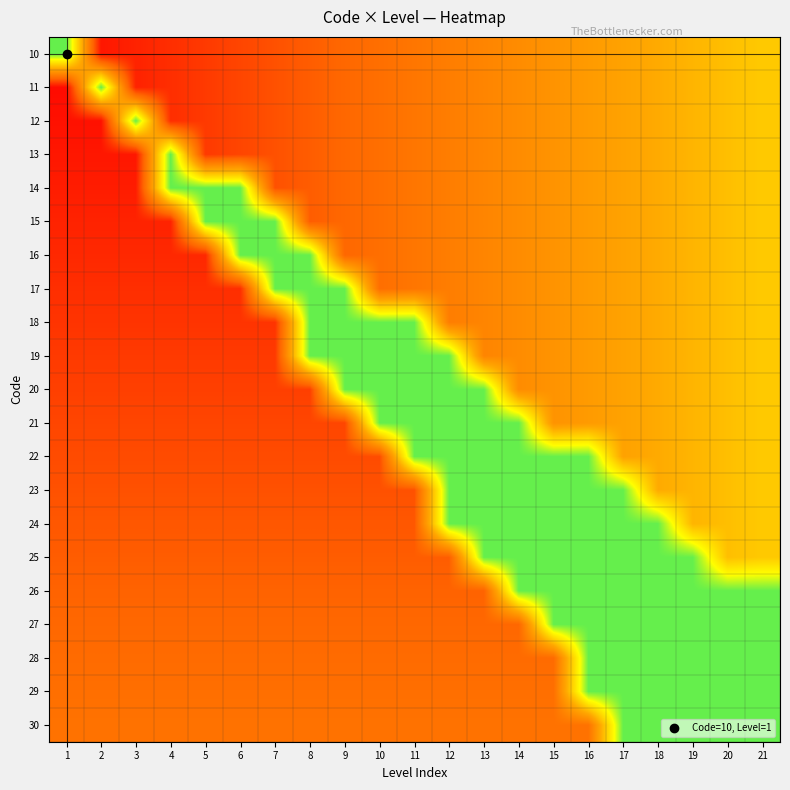

Reading right to left, transcribe all the data shown in this chart.

10: 21=0.6	20=0.6	19=0.5	18=0.5	17=0.5	16=0.5	15=0.4	14=0.4	13=0.4	12=0.3	11=0.3	10=0.3	9=0.3	8=0.2	7=0.2	6=0.2	5=0.1	4=0.1	3=0.1	2=0.1	1=0.9
11: 21=0.6	20=0.6	19=0.5	18=0.5	17=0.5	16=0.5	15=0.4	14=0.4	13=0.4	12=0.3	11=0.3	10=0.3	9=0.3	8=0.2	7=0.2	6=0.2	5=0.1	4=0.1	3=0.1	2=0.9	1=0.0
12: 21=0.6	20=0.6	19=0.5	18=0.5	17=0.5	16=0.5	15=0.4	14=0.4	13=0.4	12=0.3	11=0.3	10=0.3	9=0.3	8=0.2	7=0.2	6=0.2	5=0.1	4=0.1	3=0.9	2=0.0	1=0.0
13: 21=0.6	20=0.6	19=0.5	18=0.5	17=0.5	16=0.5	15=0.4	14=0.4	13=0.4	12=0.3	11=0.3	10=0.3	9=0.3	8=0.2	7=0.2	6=0.2	5=0.1	4=0.9	3=0.1	2=0.1	1=0.1
14: 21=0.6	20=0.6	19=0.5	18=0.5	17=0.5	16=0.5	15=0.4	14=0.4	13=0.4	12=0.3	11=0.3	10=0.3	9=0.3	8=0.2	7=0.2	6=0.9	5=0.9	4=0.9	3=0.1	2=0.1	1=0.1
15: 21=0.6	20=0.6	19=0.5	18=0.5	17=0.5	16=0.5	15=0.4	14=0.4	13=0.4	12=0.3	11=0.3	10=0.3	9=0.3	8=0.2	7=0.9	6=0.9	5=0.9	4=0.1	3=0.1	2=0.1	1=0.1
16: 21=0.6	20=0.6	19=0.5	18=0.5	17=0.5	16=0.5	15=0.4	14=0.4	13=0.4	12=0.3	11=0.3	10=0.3	9=0.3	8=0.9	7=0.9	6=0.9	5=0.1	4=0.1	3=0.1	2=0.1	1=0.1
17: 21=0.6	20=0.6	19=0.5	18=0.5	17=0.5	16=0.5	15=0.4	14=0.4	13=0.4	12=0.3	11=0.3	10=0.3	9=0.9	8=0.9	7=0.9	6=0.1	5=0.1	4=0.1	3=0.1	2=0.1	1=0.1
18: 21=0.6	20=0.6	19=0.5	18=0.5	17=0.5	16=0.5	15=0.4	14=0.4	13=0.4	12=0.3	11=0.9	10=0.9	9=0.9	8=0.9	7=0.1	6=0.1	5=0.1	4=0.1	3=0.1	2=0.1	1=0.1
19: 21=0.6	20=0.6	19=0.5	18=0.5	17=0.5	16=0.5	15=0.4	14=0.4	13=0.4	12=0.9	11=0.9	10=0.9	9=0.9	8=0.9	7=0.1	6=0.1	5=0.1	4=0.1	3=0.1	2=0.1	1=0.1
20: 21=0.6	20=0.6	19=0.5	18=0.5	17=0.5	16=0.5	15=0.4	14=0.4	13=0.9	12=0.9	11=0.9	10=0.9	9=0.9	8=0.2	7=0.2	6=0.2	5=0.2	4=0.2	3=0.2	2=0.2	1=0.2
21: 21=0.6	20=0.6	19=0.5	18=0.5	17=0.5	16=0.5	15=0.4	14=0.9	13=0.9	12=0.9	11=0.9	10=0.9	9=0.2	8=0.2	7=0.2	6=0.2	5=0.2	4=0.2	3=0.2	2=0.2	1=0.2
22: 21=0.6	20=0.6	19=0.5	18=0.5	17=0.5	16=0.9	15=0.9	14=0.9	13=0.9	12=0.9	11=0.9	10=0.2	9=0.2	8=0.2	7=0.2	6=0.2	5=0.2	4=0.2	3=0.2	2=0.2	1=0.2
23: 21=0.6	20=0.6	19=0.5	18=0.5	17=0.9	16=0.9	15=0.9	14=0.9	13=0.9	12=0.9	11=0.2	10=0.2	9=0.2	8=0.2	7=0.2	6=0.2	5=0.2	4=0.2	3=0.2	2=0.2	1=0.2
24: 21=0.6	20=0.6	19=0.5	18=0.9	17=0.9	16=0.9	15=0.9	14=0.9	13=0.9	12=0.9	11=0.2	10=0.2	9=0.2	8=0.2	7=0.2	6=0.2	5=0.2	4=0.2	3=0.2	2=0.2	1=0.2
25: 21=0.6	20=0.6	19=0.9	18=0.9	17=0.9	16=0.9	15=0.9	14=0.9	13=0.9	12=0.2	11=0.2	10=0.2	9=0.2	8=0.2	7=0.2	6=0.2	5=0.2	4=0.2	3=0.2	2=0.2	1=0.2
26: 21=0.9	20=0.9	19=0.9	18=0.9	17=0.9	16=0.9	15=0.9	14=0.9	13=0.2	12=0.2	11=0.2	10=0.2	9=0.2	8=0.2	7=0.2	6=0.2	5=0.2	4=0.2	3=0.2	2=0.2	1=0.2
27: 21=0.9	20=0.9	19=0.9	18=0.9	17=0.9	16=0.9	15=0.9	14=0.3	13=0.3	12=0.3	11=0.3	10=0.3	9=0.3	8=0.3	7=0.3	6=0.3	5=0.3	4=0.3	3=0.3	2=0.3	1=0.3
28: 21=0.9	20=0.9	19=0.9	18=0.9	17=0.9	16=0.9	15=0.3	14=0.3	13=0.3	12=0.3	11=0.3	10=0.3	9=0.3	8=0.3	7=0.3	6=0.3	5=0.3	4=0.3	3=0.3	2=0.3	1=0.3
29: 21=0.9	20=0.9	19=0.9	18=0.9	17=0.9	16=0.9	15=0.3	14=0.3	13=0.3	12=0.3	11=0.3	10=0.3	9=0.3	8=0.3	7=0.3	6=0.3	5=0.3	4=0.3	3=0.3	2=0.3	1=0.3
30: 21=0.9	20=0.9	19=0.9	18=0.9	17=0.9	16=0.3	15=0.3	14=0.3	13=0.3	12=0.3	11=0.3	10=0.3	9=0.3	8=0.3	7=0.3	6=0.3	5=0.3	4=0.3	3=0.3	2=0.3	1=0.3